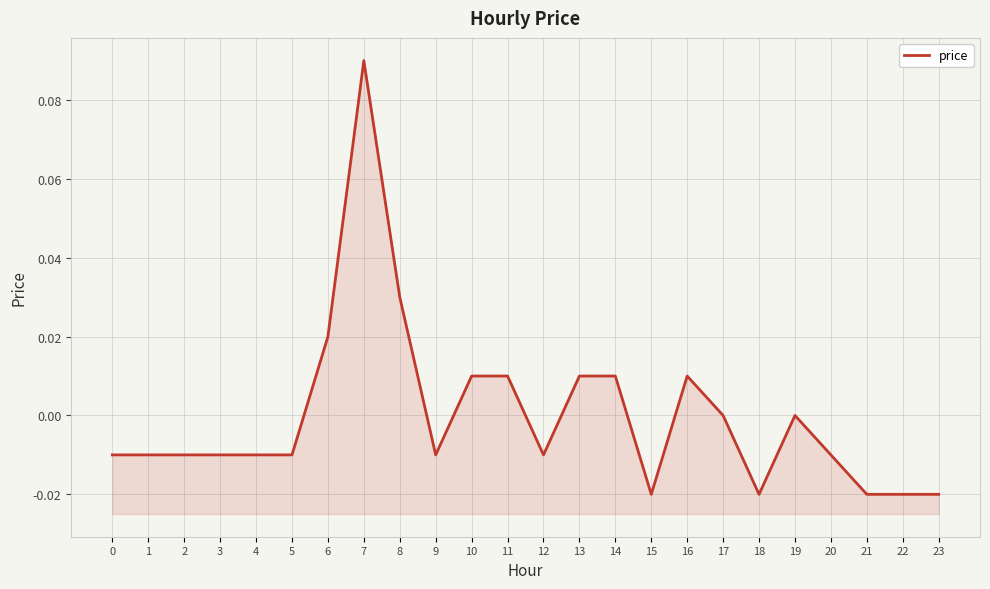

List the labels in order of value, smallest first.

15, 18, 21, 22, 23, 0, 1, 2, 3, 4, 5, 9, 12, 20, 17, 19, 10, 11, 13, 14, 16, 6, 8, 7